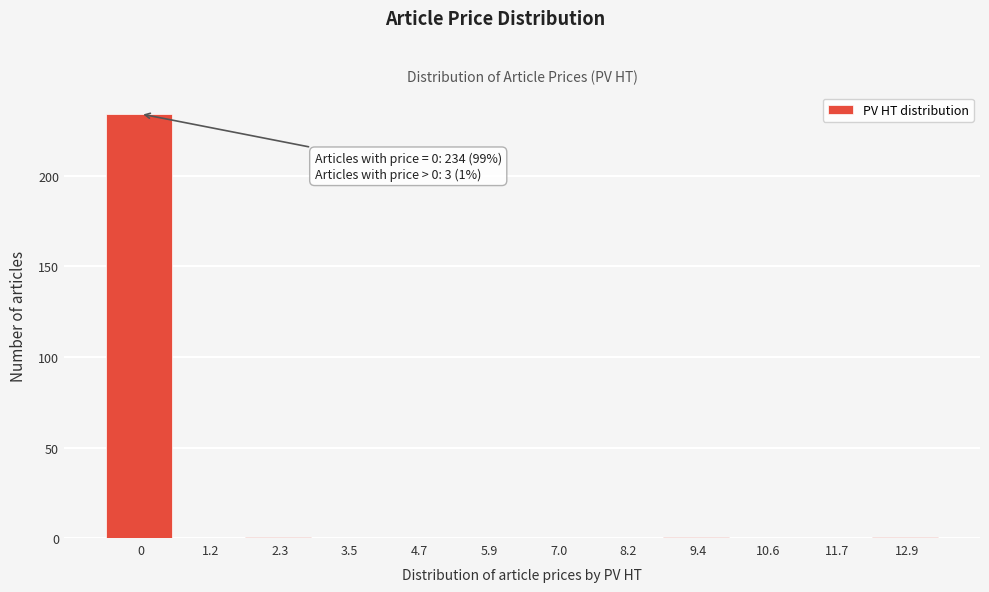

Reading right to left, extract all data points from this chart.

12.9=1	11.7=0	10.6=0	9.4=1	8.2=0	7.0=0	5.9=0	4.7=0	3.5=0	2.3=1	1.2=0	0=234